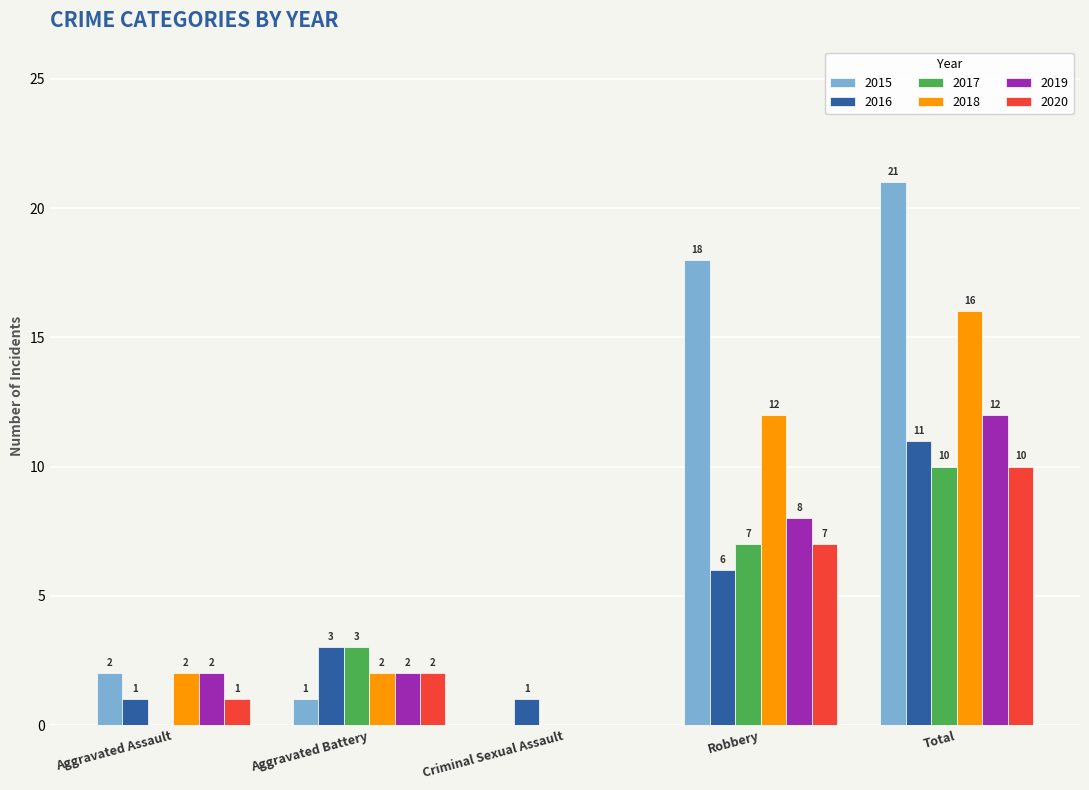

Which series changed the most between Criminal Sexual Assault and Robbery?

2015